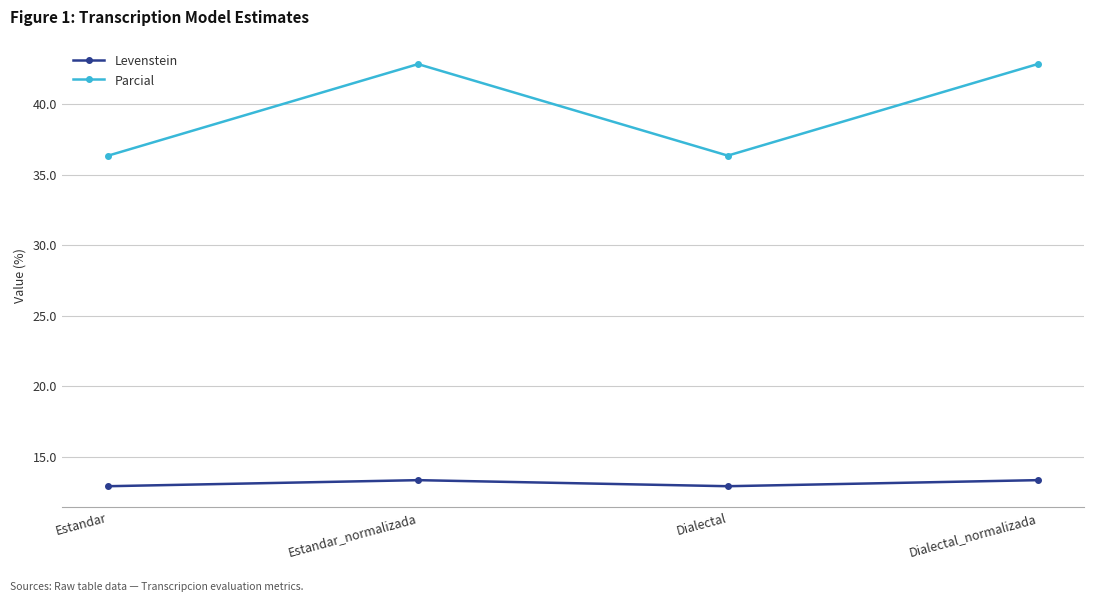

What is the highest value of the Parcial series?

42.9